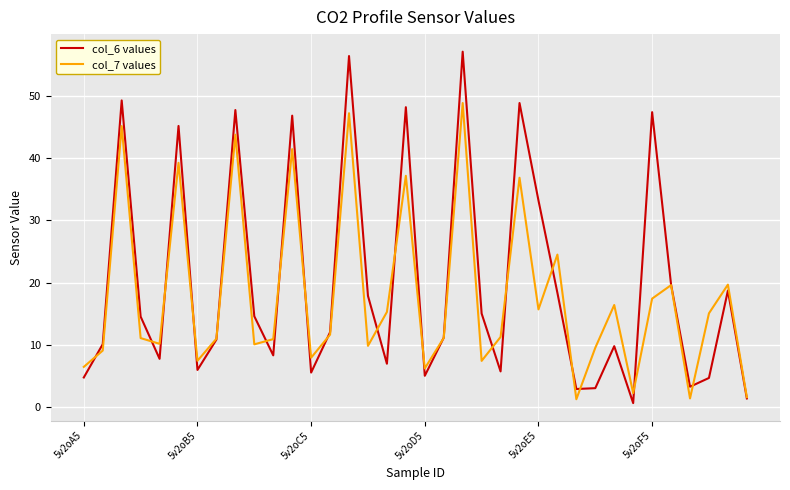

Which series has the widest spread of values?

col_6 values